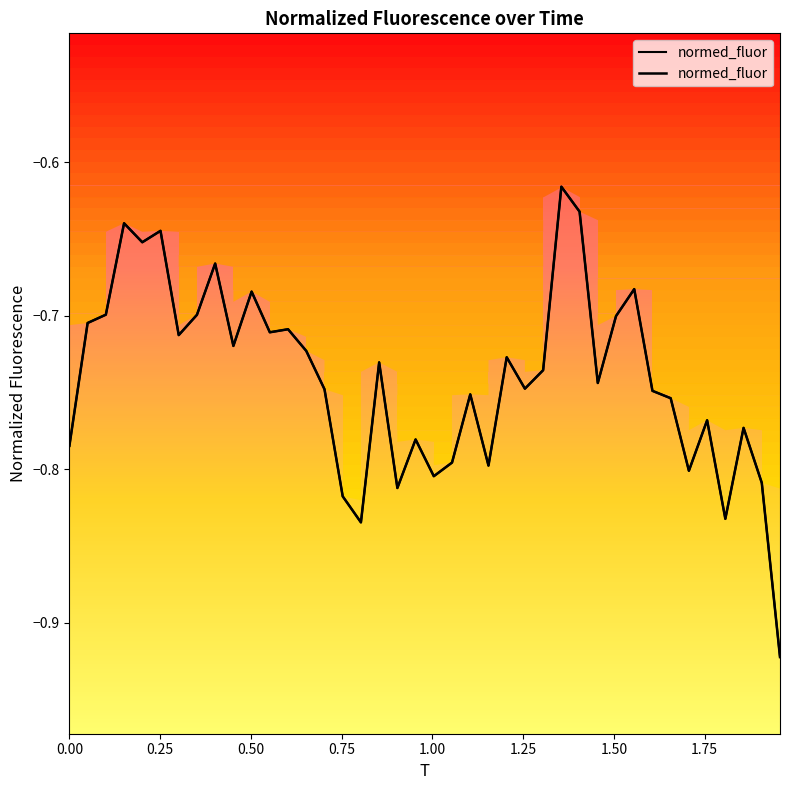

What is the average value?

-0.7